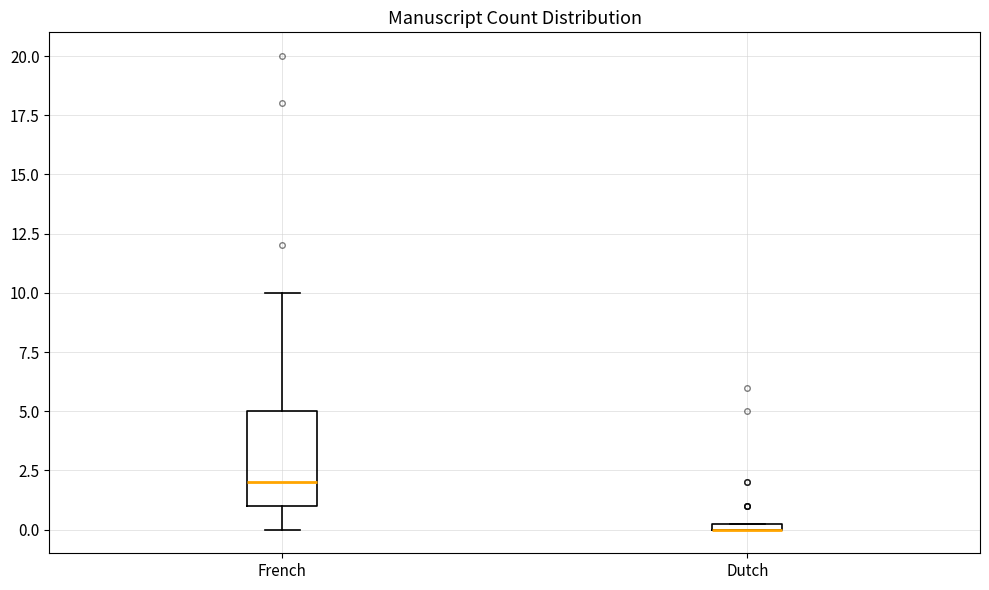

Where is the lower edge of the box for Dutch on the y-axis? The values are not printed on the chart, so give them approximately, as read against the axis.

0.0